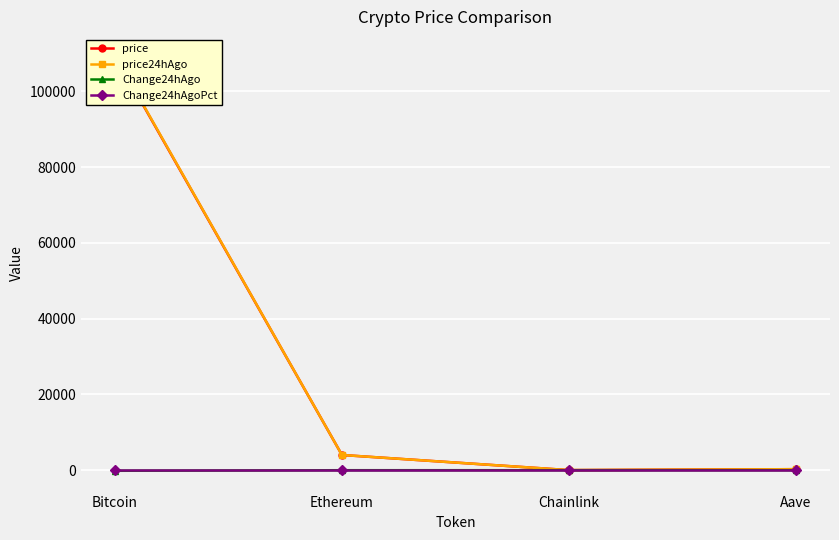

Read the price24hAgo value at Ethereum.

4015.8